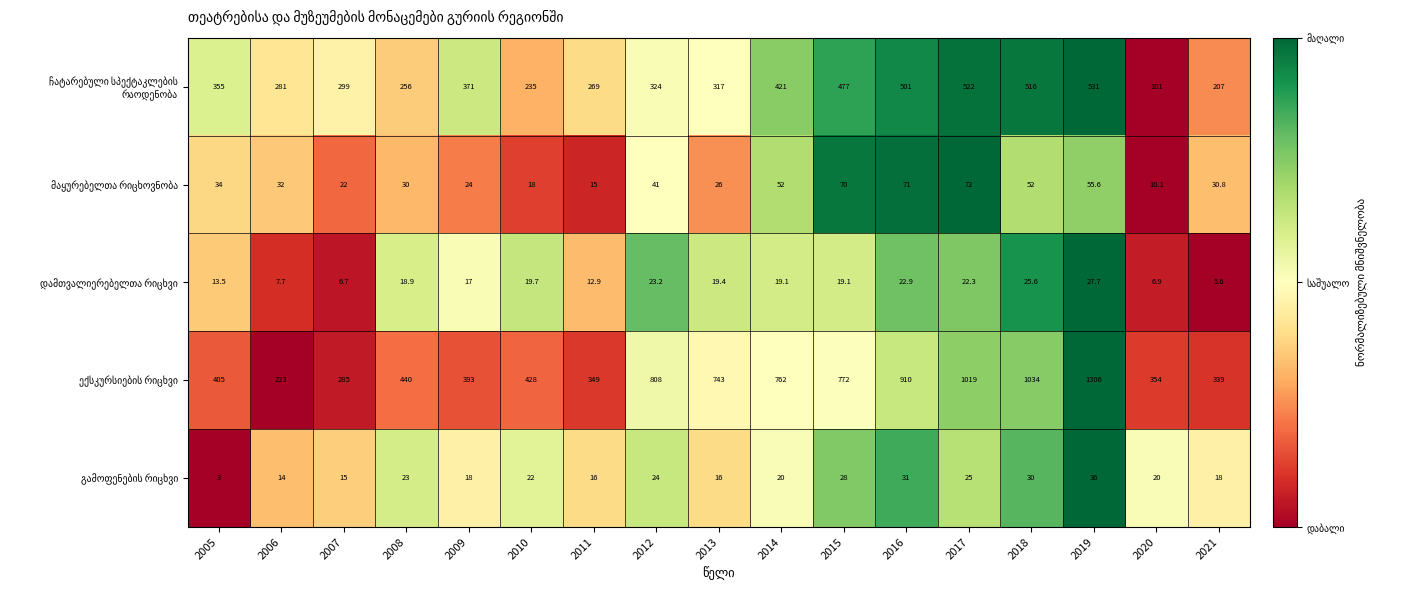

What is the spread (max minus min) of values at 2012?

784.8